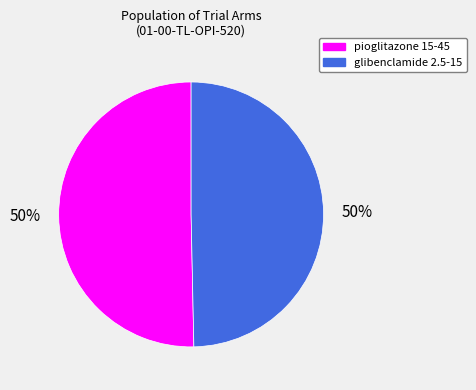

How many slices are in this pie chart?

2